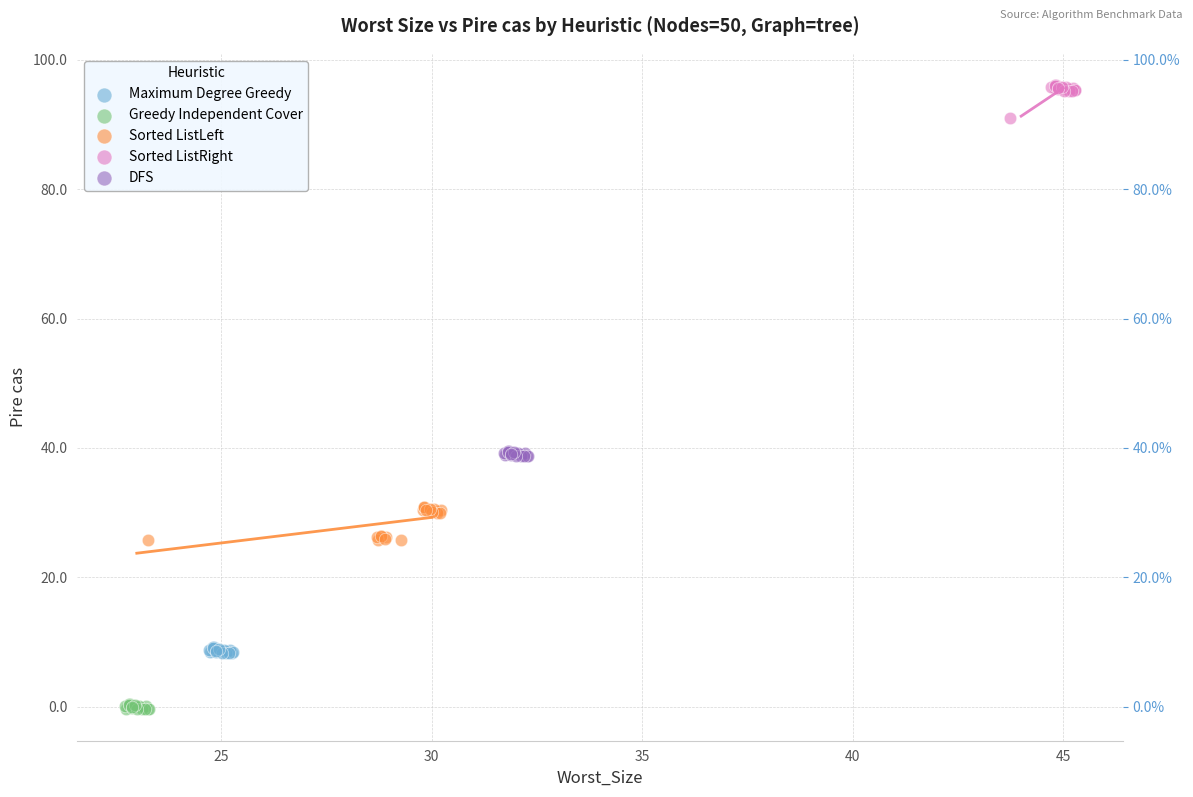

Which series contains the lowest Y value?

Greedy Independent Cover